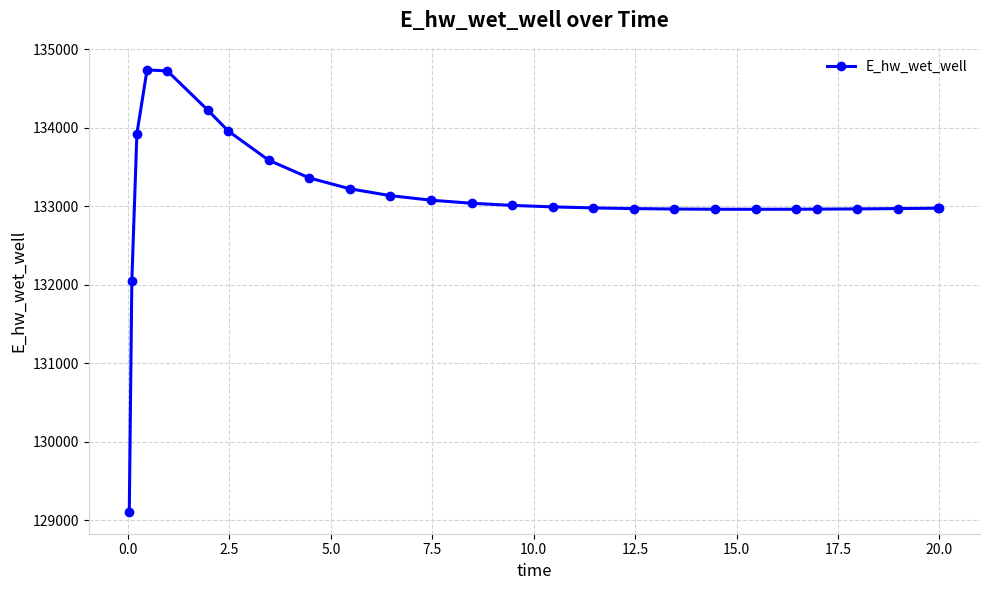

What is the difference between the maximum and second lowest values?

2690.6